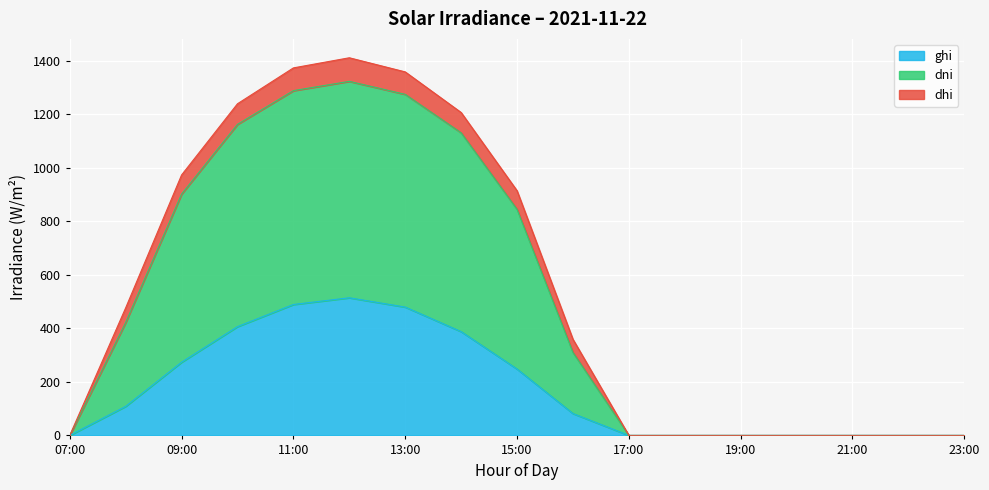

True or false: ghi has a value of 247.9 at 15:00.

True